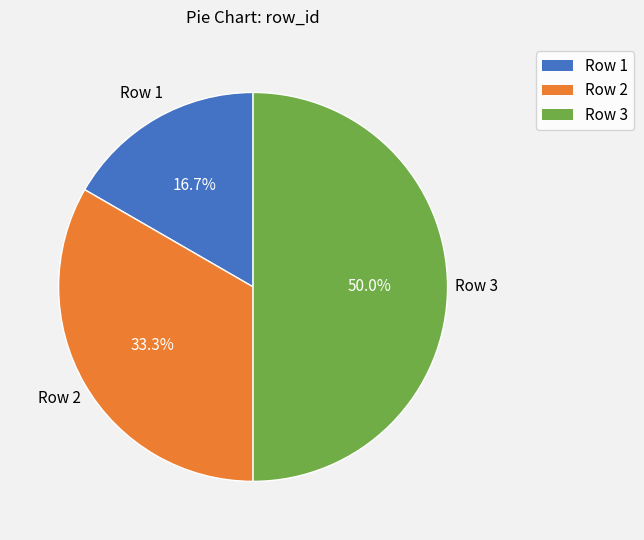

Between Row 3 and Row 2, which is larger?

Row 3